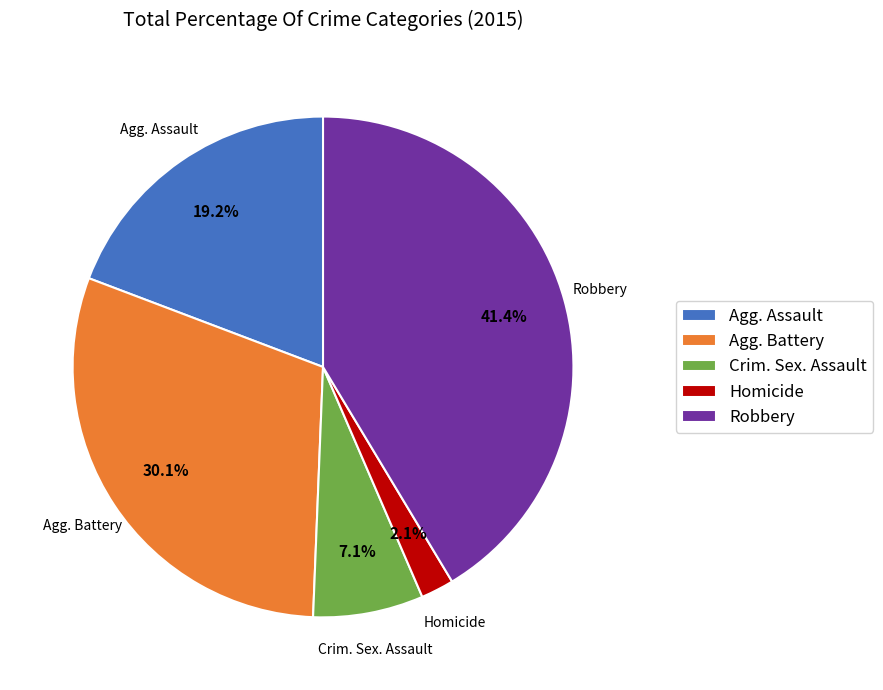

Rank the categories by value from highest to lowest.

Robbery, Agg. Battery, Agg. Assault, Crim. Sex. Assault, Homicide